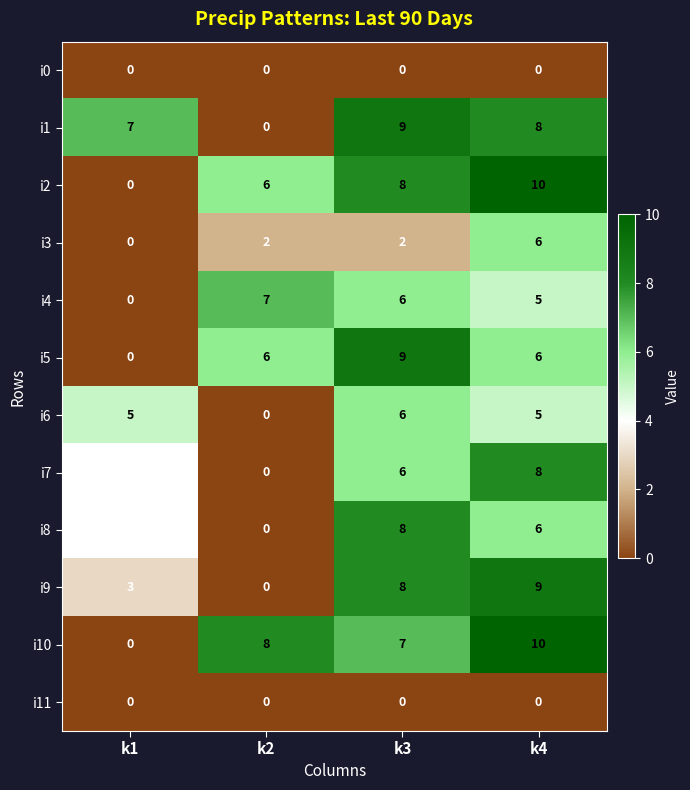

Between k2 and k3, which series saw the biggest shift?

i1